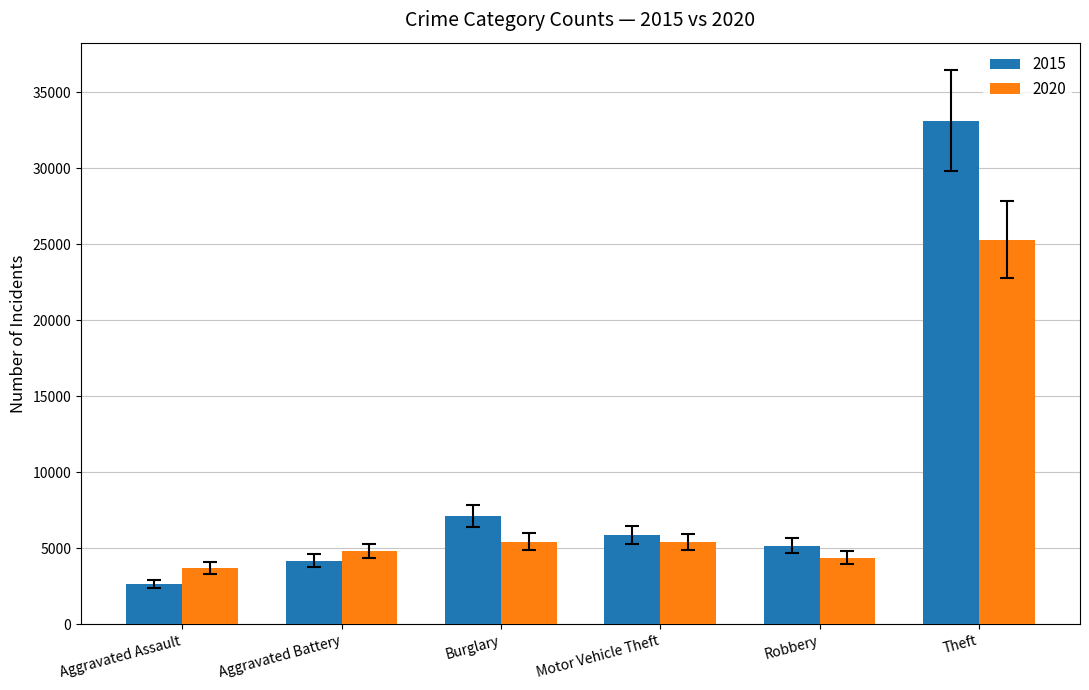

What is the sum of the 2020 values at Motor Vehicle Theft and Aggravated Battery?

10226